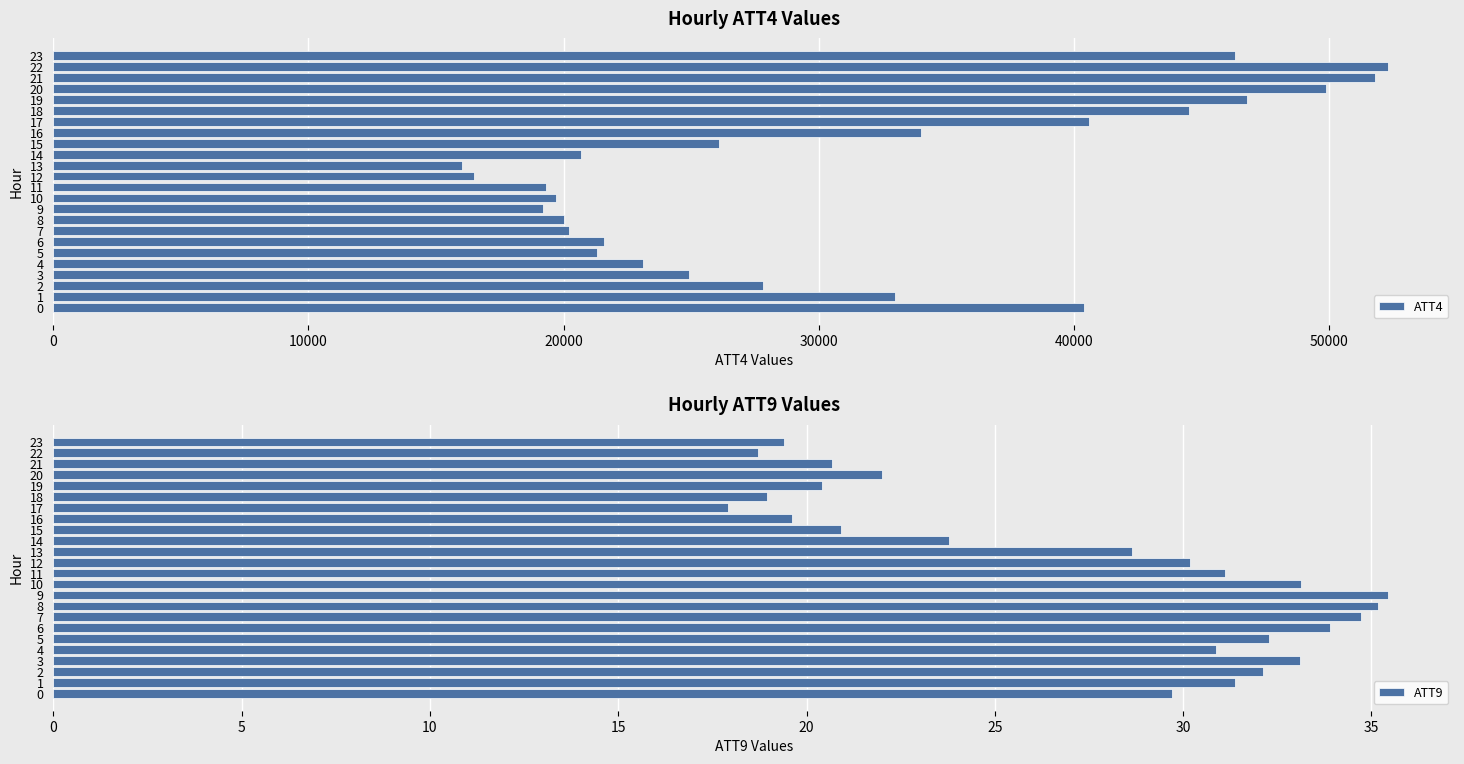

List the series in order of their peak value, highest first.

ATT4, ATT9